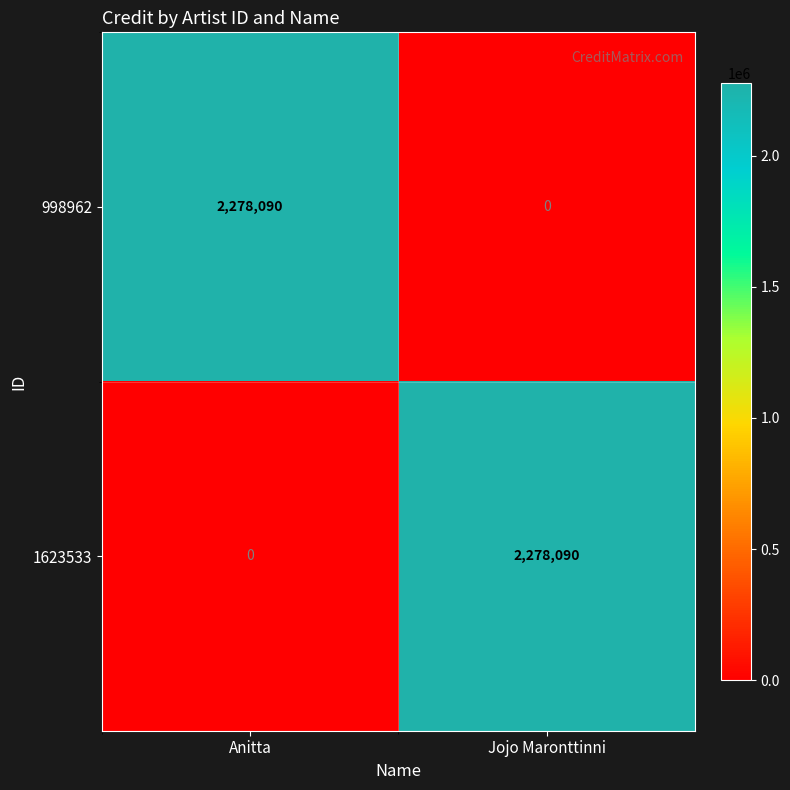

At how many categories does at least one series exceed 81723?

2